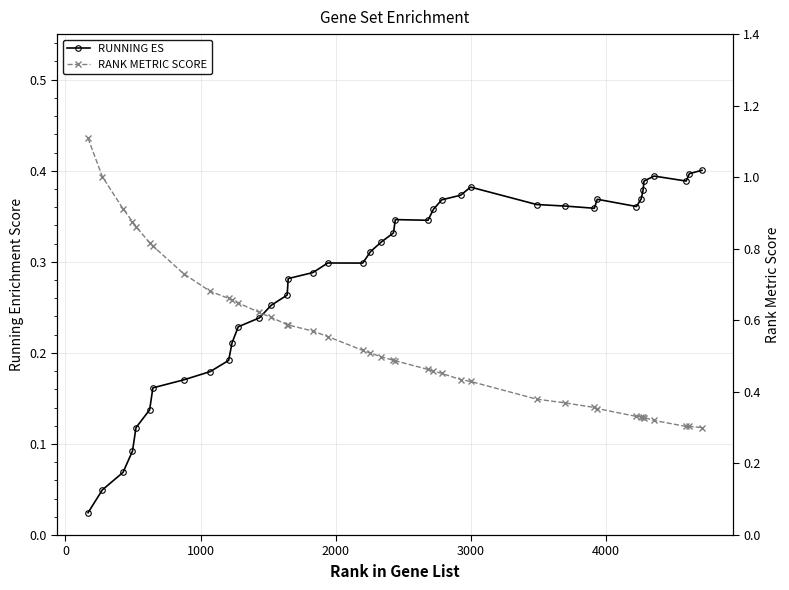

What is the value of the RUNNING ES point at the 14th from the left?

0.3